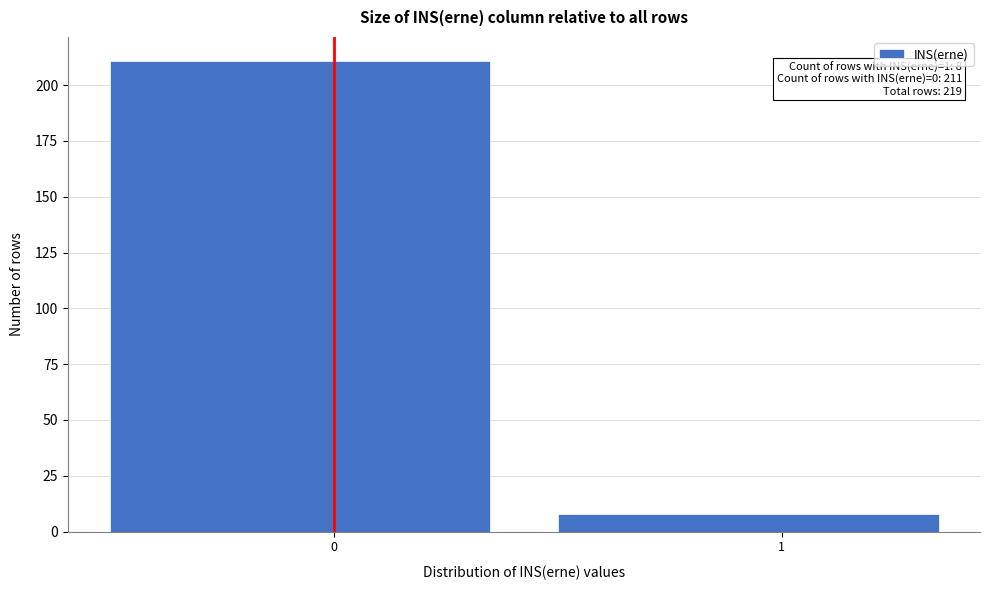

Reading right to left, list all the values displayed in this chart.

1=8	0=211